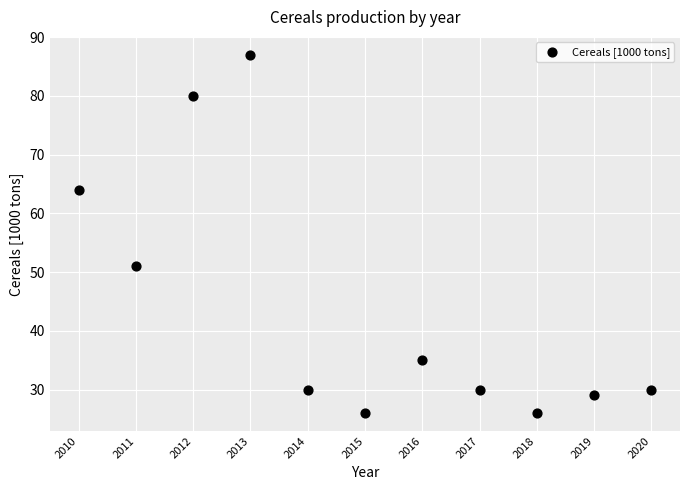

What Y value in the scatter plot is closest to 56?

51